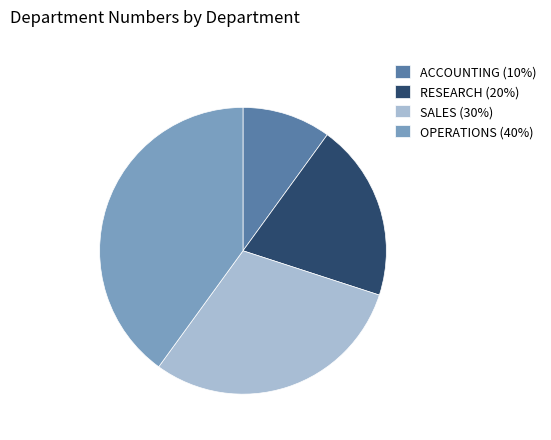

How many segments does this pie chart have?

4